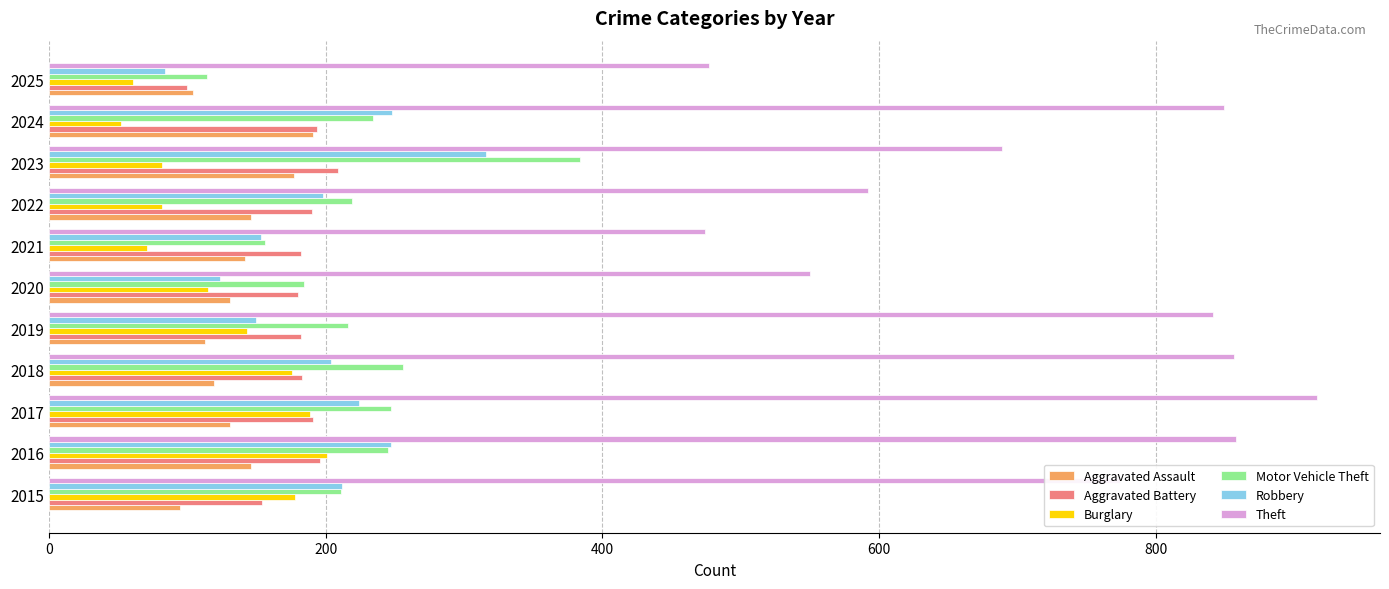

Is it true that Motor Vehicle Theft equals 256 at 2018?

True